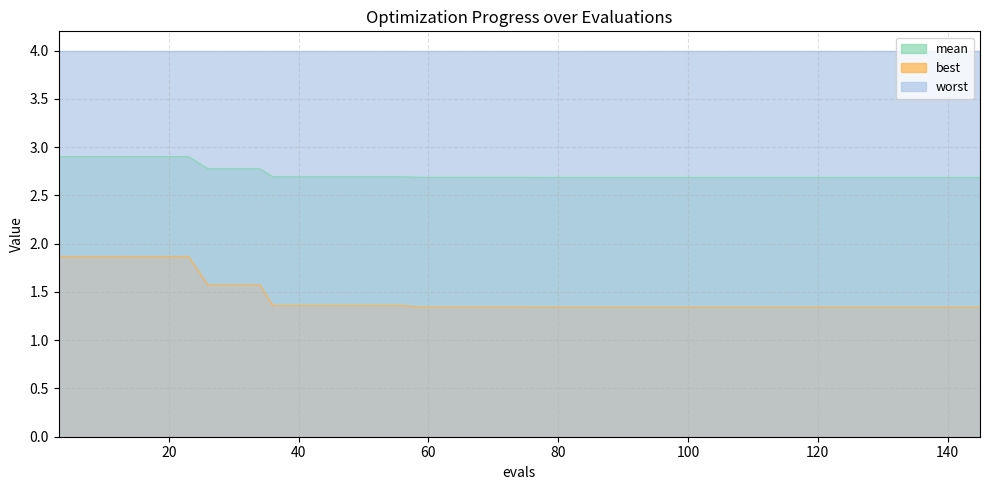

True or false: best and mean cross at least once.

False